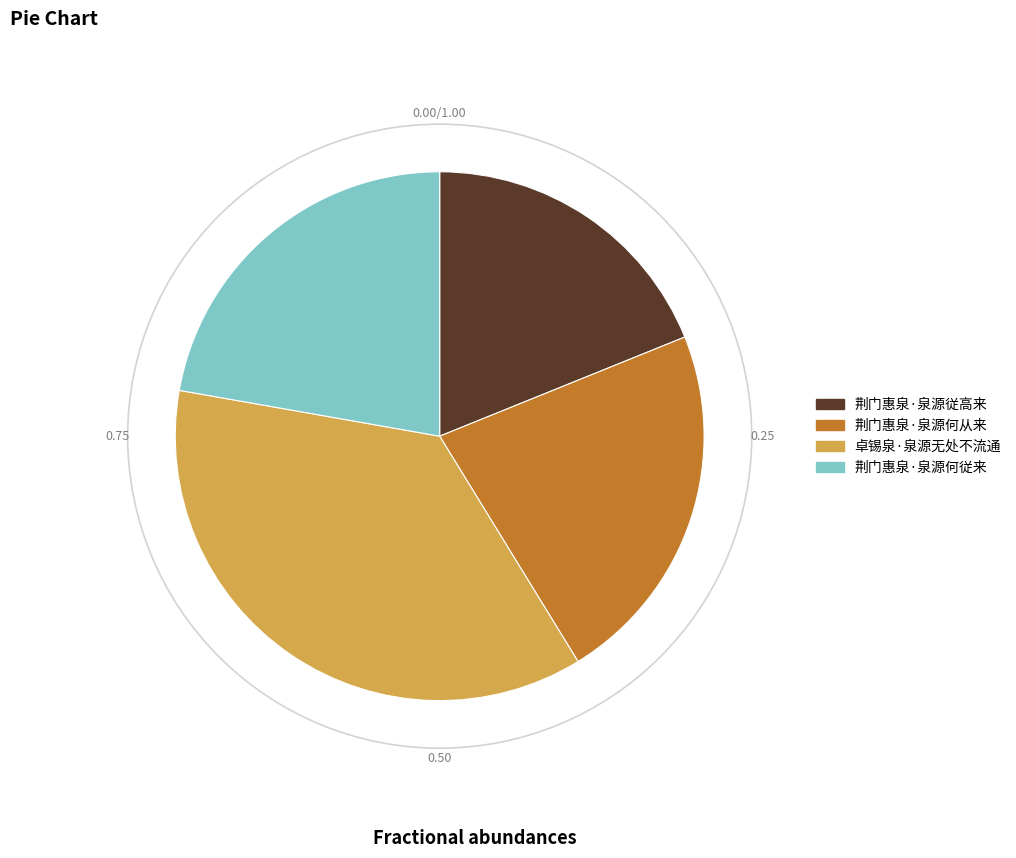

How many segments does this pie chart have?

4